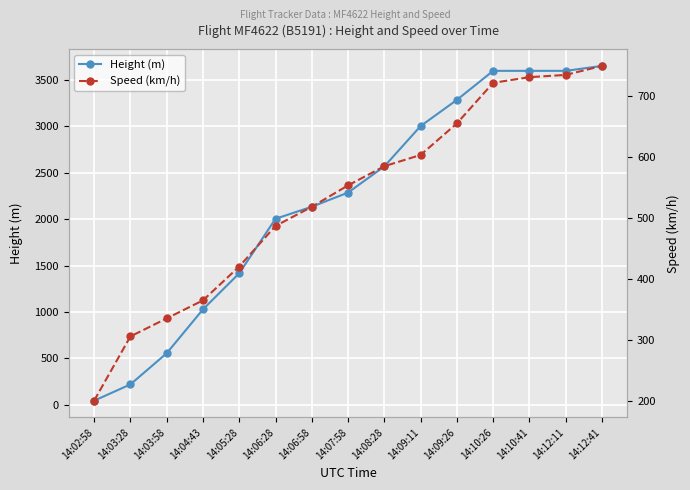

How many lines are shown in the chart?

2